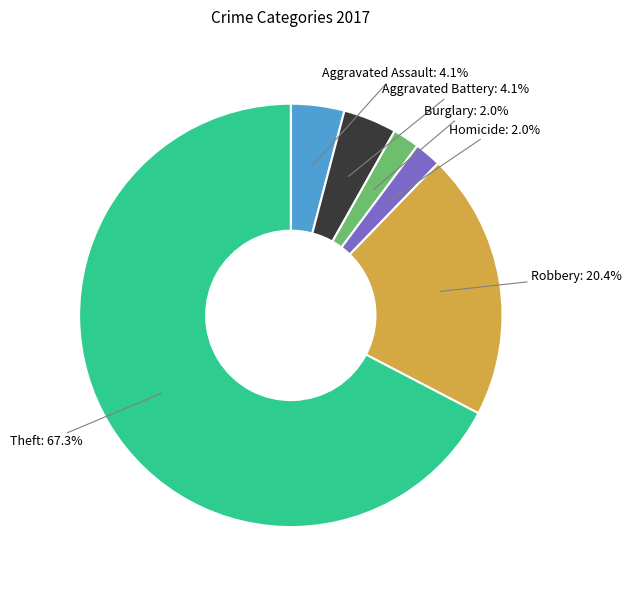

Between Burglary and Theft, which is larger?

Theft